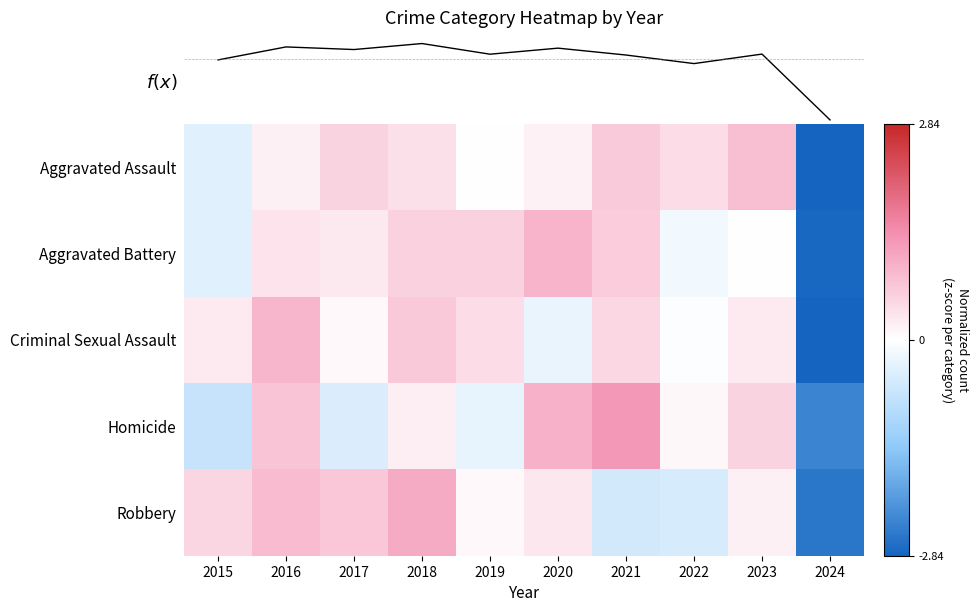

Reading left to right, list all the values displayed in this chart.

Aggravated Assault: 2015=-0.4	2016=0.2	2017=0.5	2018=0.4	2019=0.0	2020=0.2	2021=0.7	2022=0.4	2023=0.8	2024=-2.8
Aggravated Battery: 2015=-0.4	2016=0.4	2017=0.3	2018=0.6	2019=0.6	2020=0.9	2021=0.6	2022=-0.2	2023=-0.0	2024=-2.8
Criminal Sexual Assault: 2015=0.3	2016=0.9	2017=0.1	2018=0.7	2019=0.4	2020=-0.3	2021=0.5	2022=-0.0	2023=0.3	2024=-2.8
Homicide: 2015=-0.7	2016=0.8	2017=-0.5	2018=0.2	2019=-0.3	2020=1.0	2021=1.3	2022=0.1	2023=0.5	2024=-2.4
Robbery: 2015=0.5	2016=0.9	2017=0.7	2018=1.0	2019=0.1	2020=0.3	2021=-0.6	2022=-0.5	2023=0.2	2024=-2.6